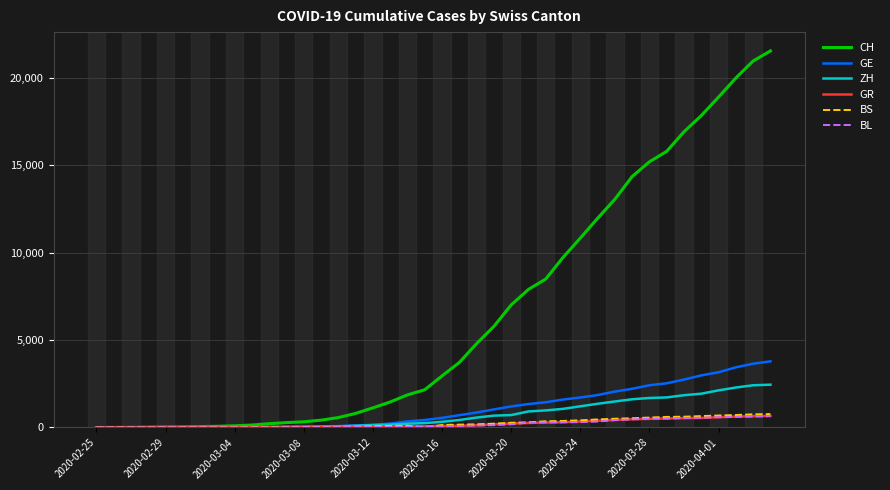

What is the maximum value shown in the chart?

21554